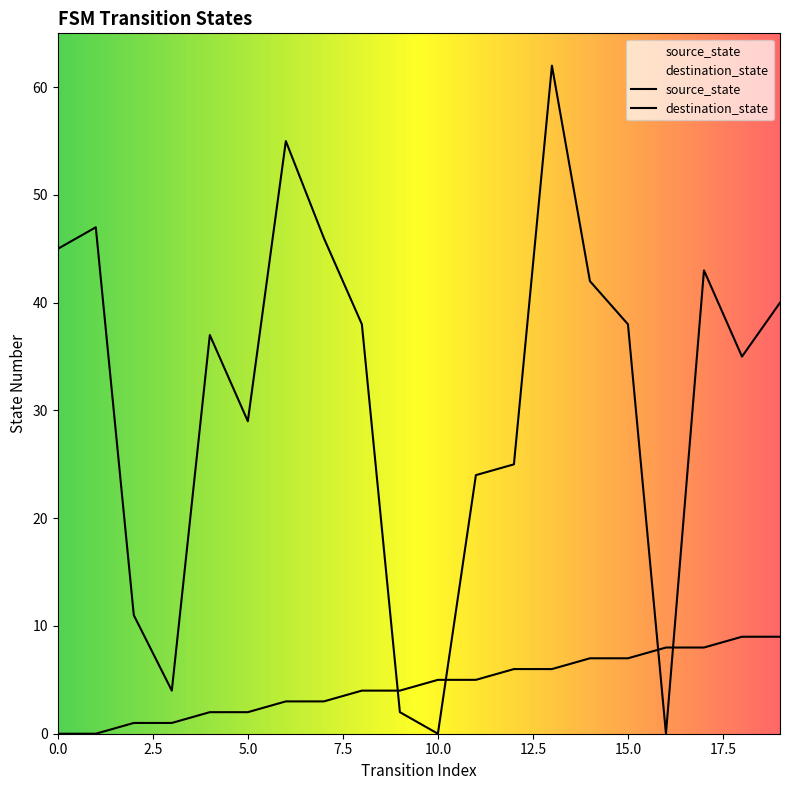

What is the average value of the source_state series?

4